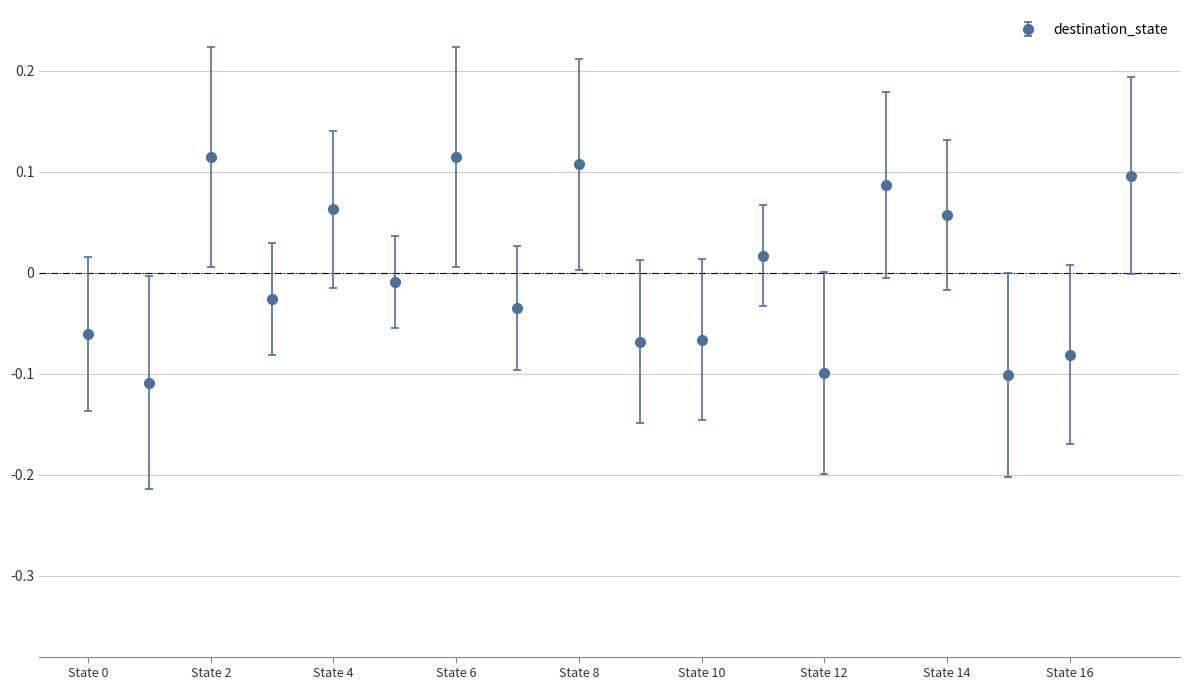

How many points are lower than both their immediate neighbors (excluding endpoints)?

7